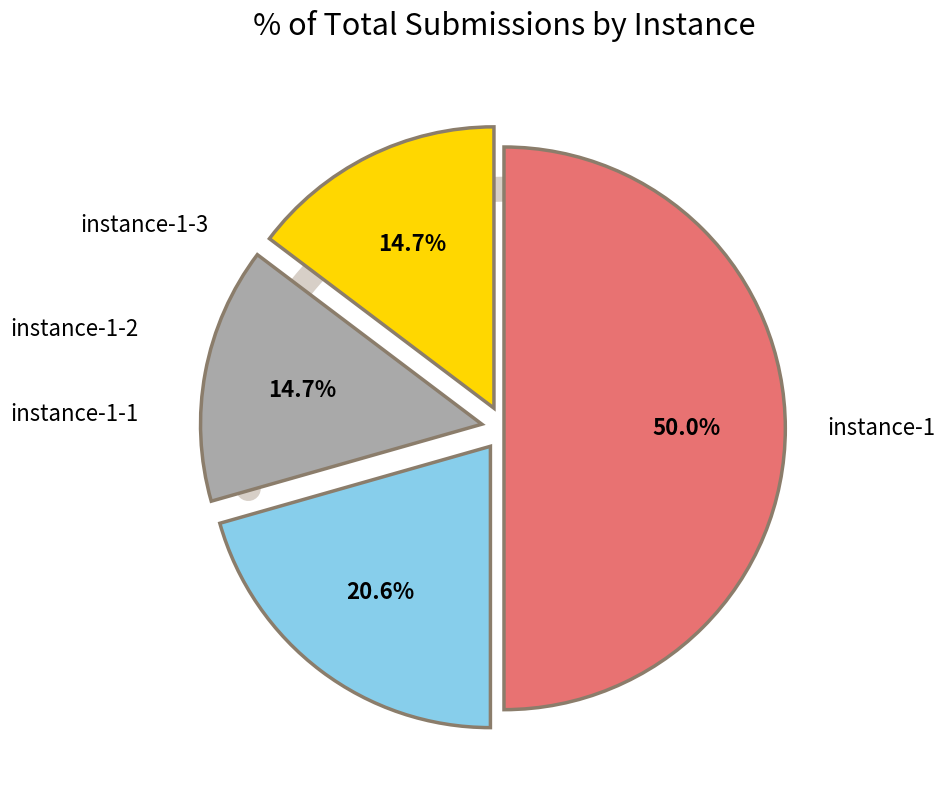

To the nearest percent, what portion does instance-1-3 represent?

15%